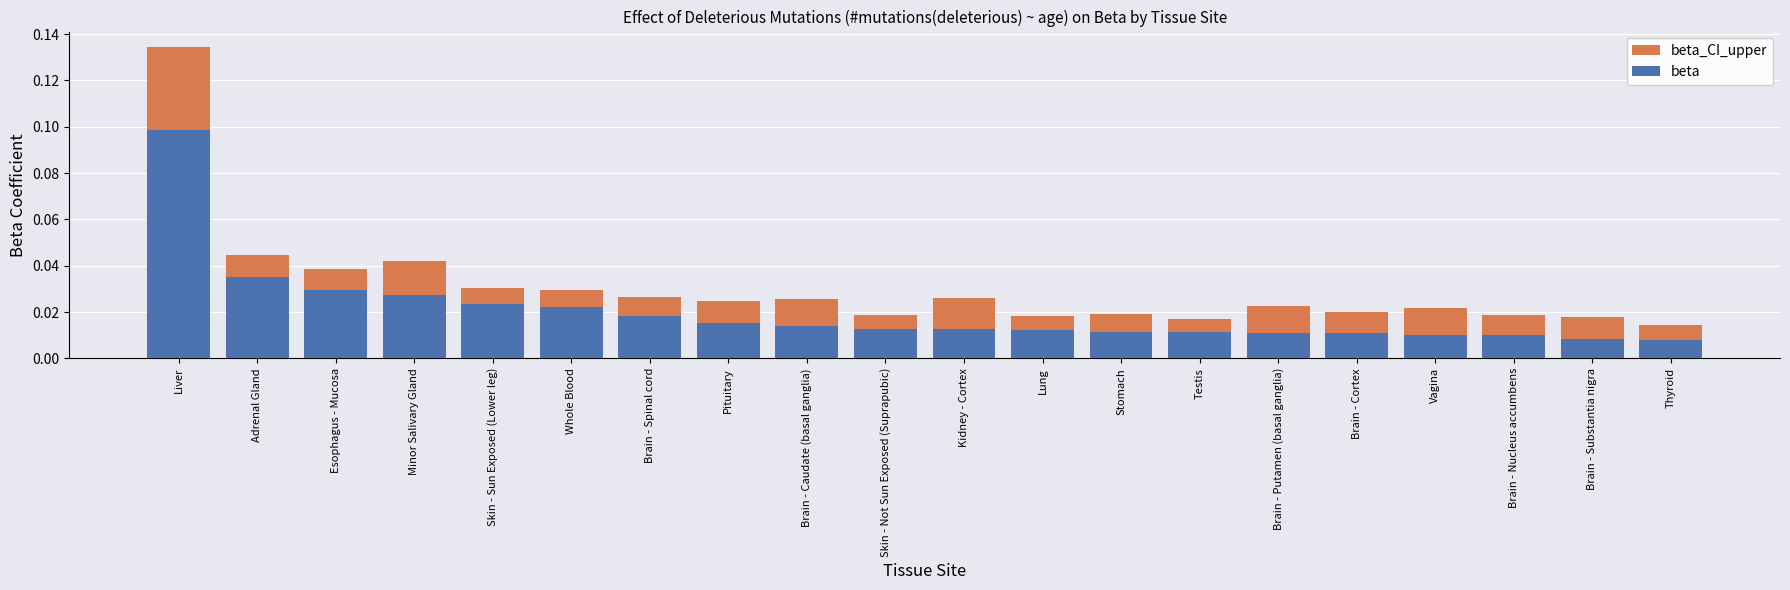

Which series has the widest spread of values?

beta_CI_upper